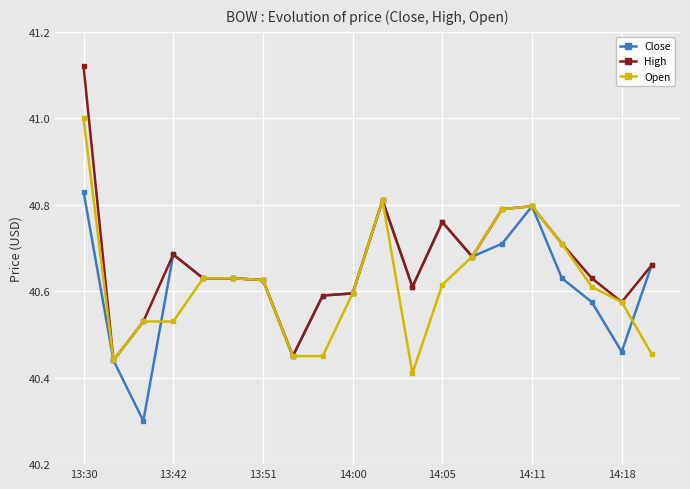

List the series in order of their peak value, lowest first.

Close, Open, High